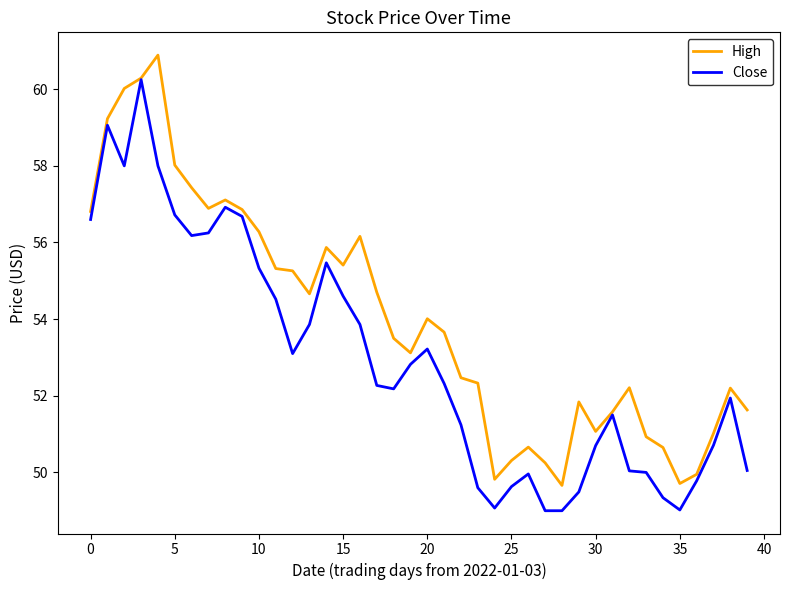

Rank the series by their average value, from highest to lowest.

High, Close